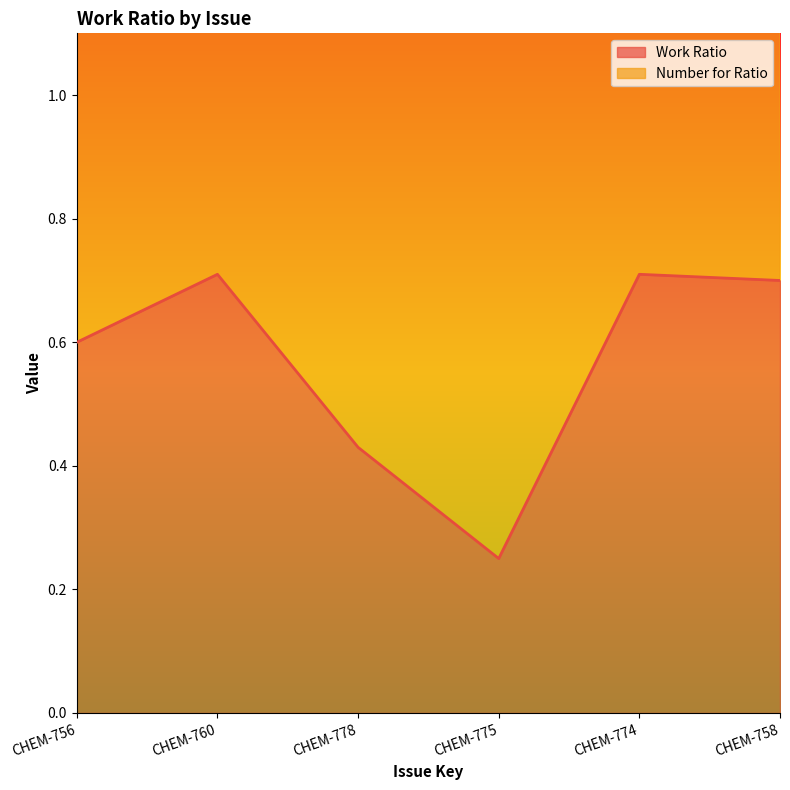

What is the label of the 3rd point from the left?

CHEM-778